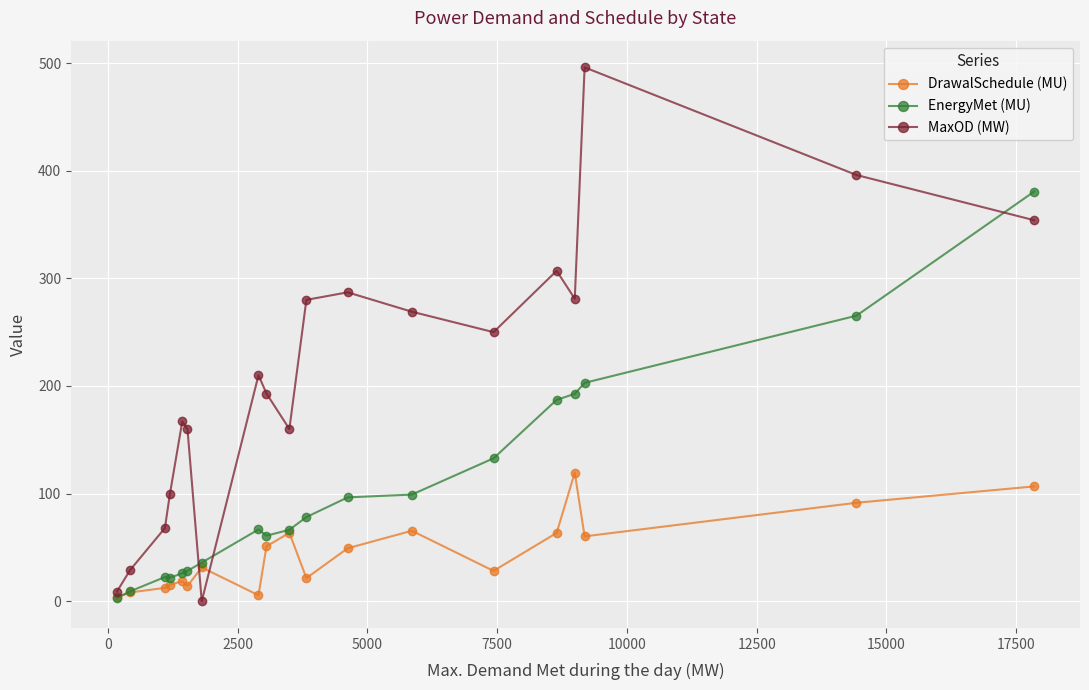

Which series ends up on top after the final intersection of MaxOD (MW) and EnergyMet (MU)?

EnergyMet (MU)